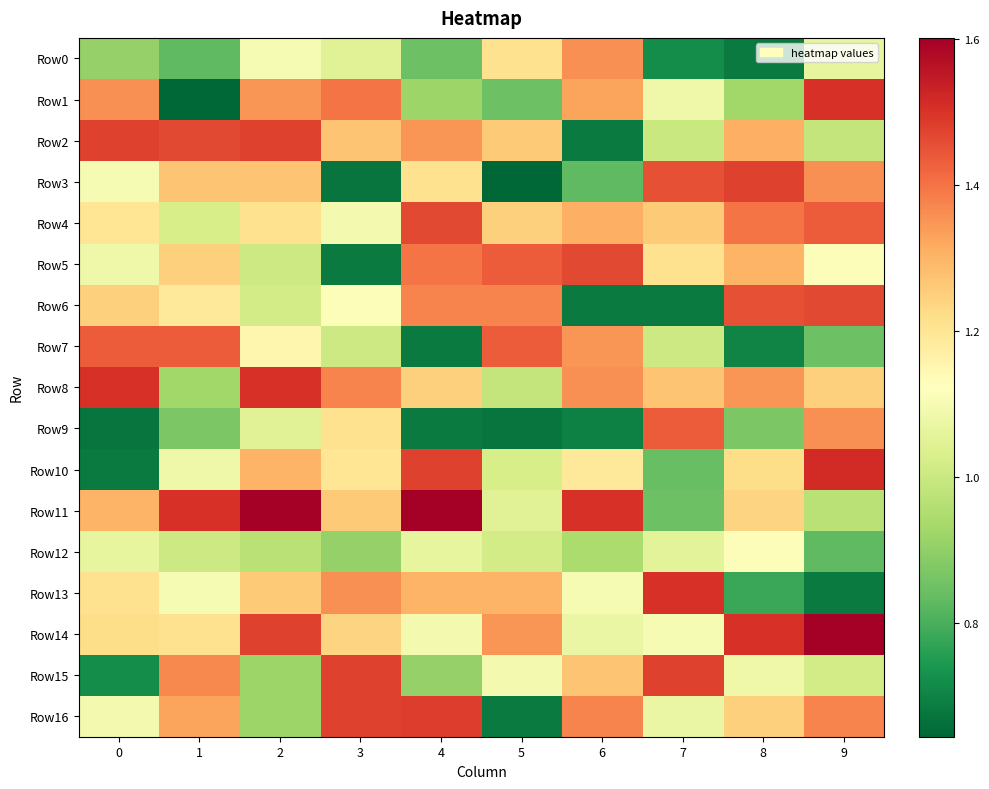

What is the total value across all series at 4?

20.1